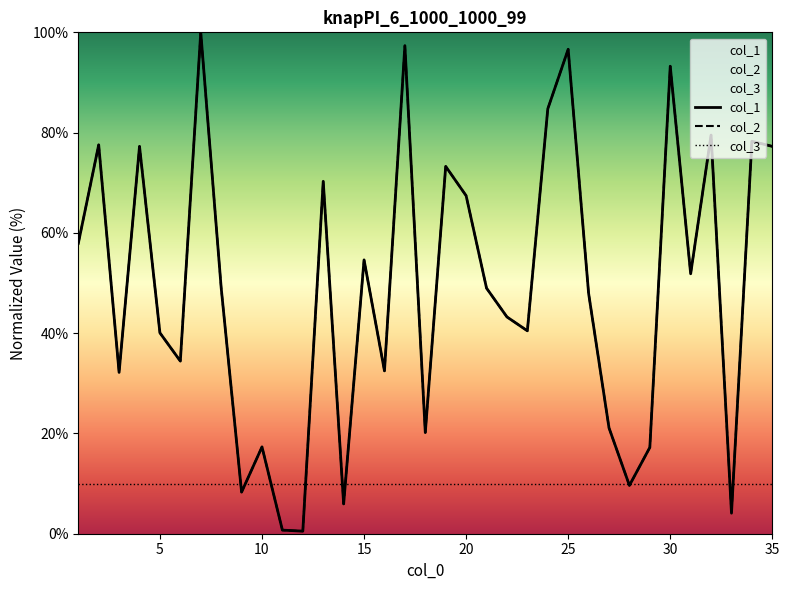

Which series ends up on top after the final intersection of col_3 and col_1?

col_1